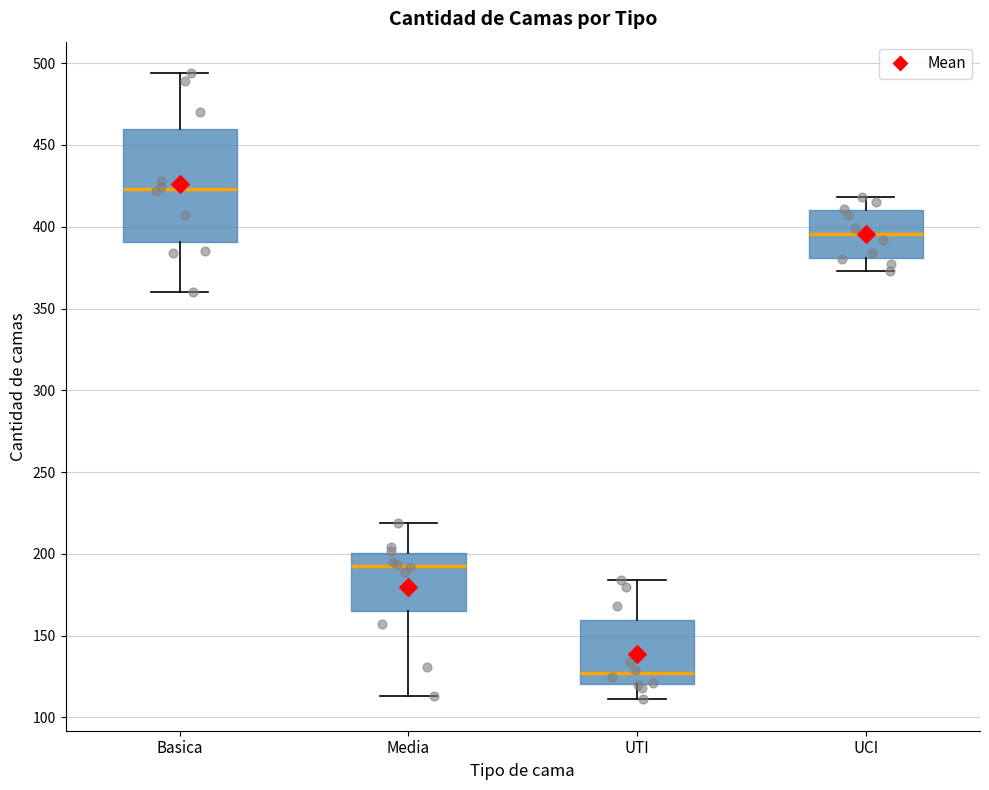

Which box's median line is the highest?

Basica